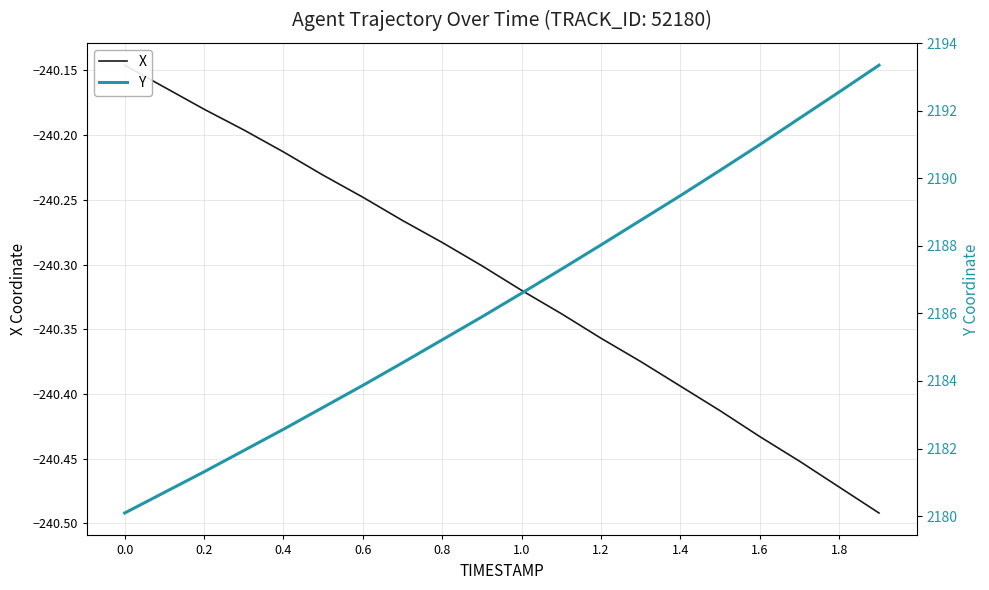

True or false: Y and X intersect in this chart.

False